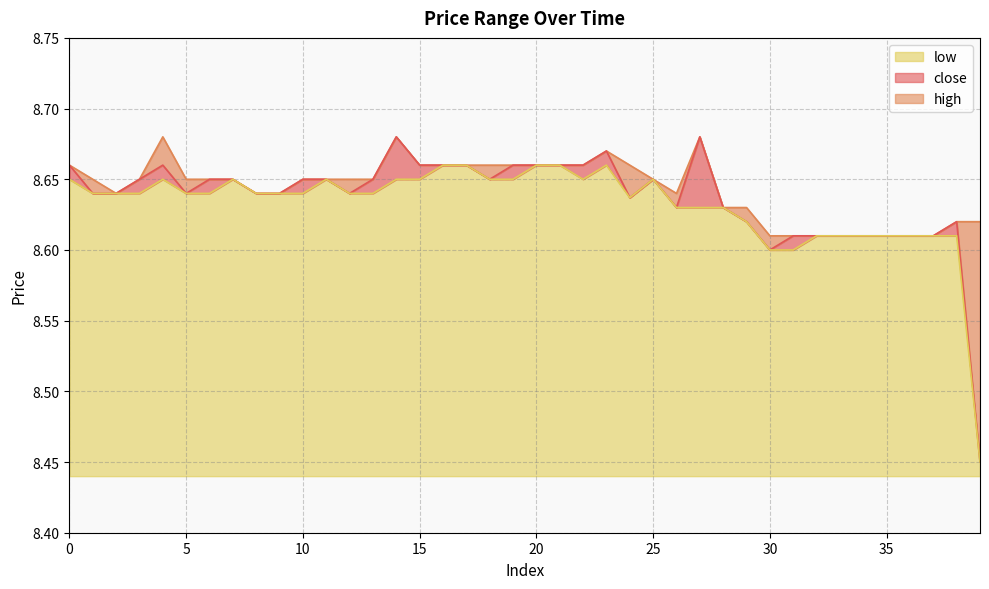

Where is the first local minimum for low?

22